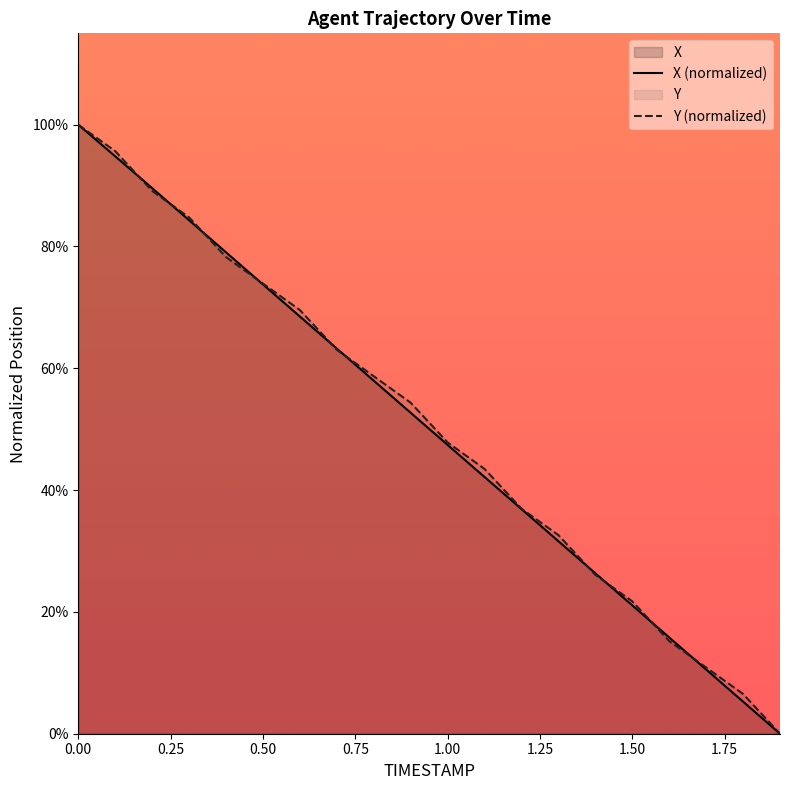

True or false: Y has a value of 0.1 at 1.8.

False